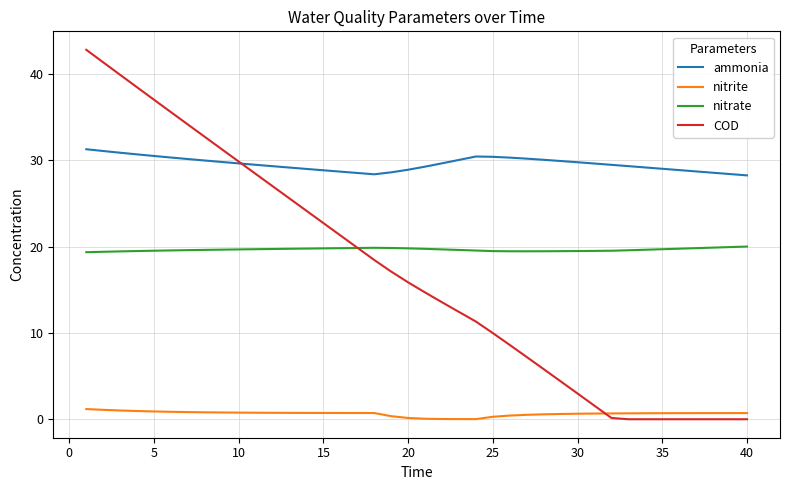

Count the number of categories in the chart.

40